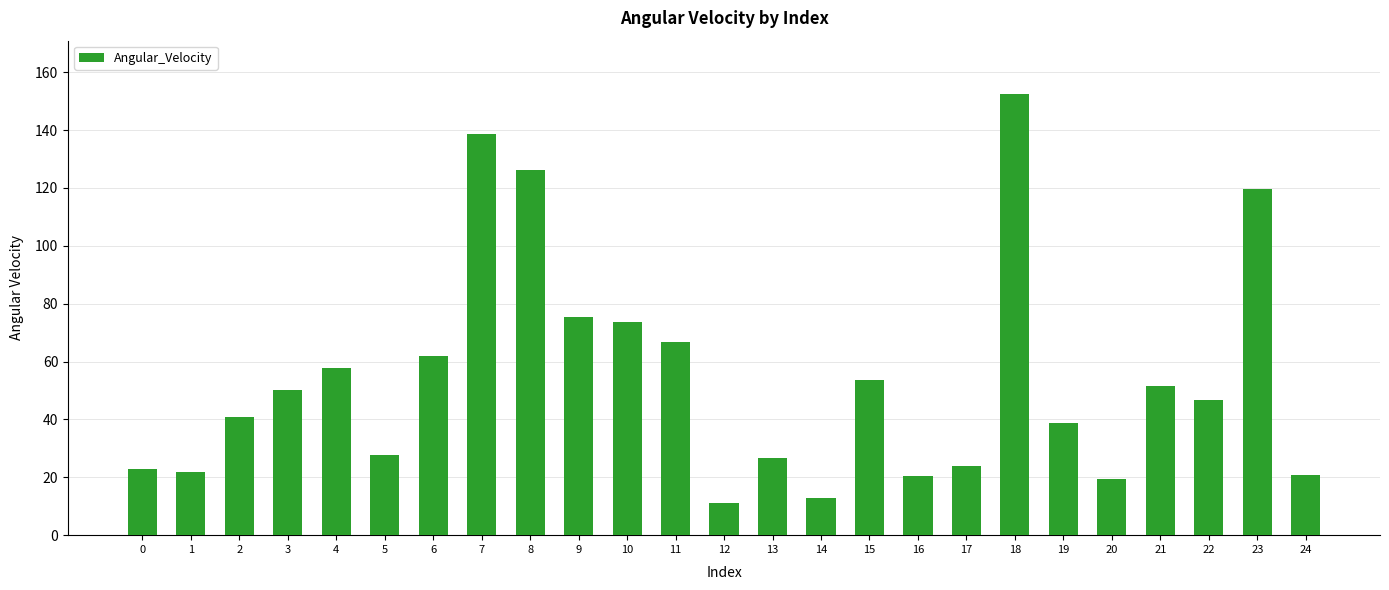

The chart shows a value of 18.1 at 14. True or false?

False